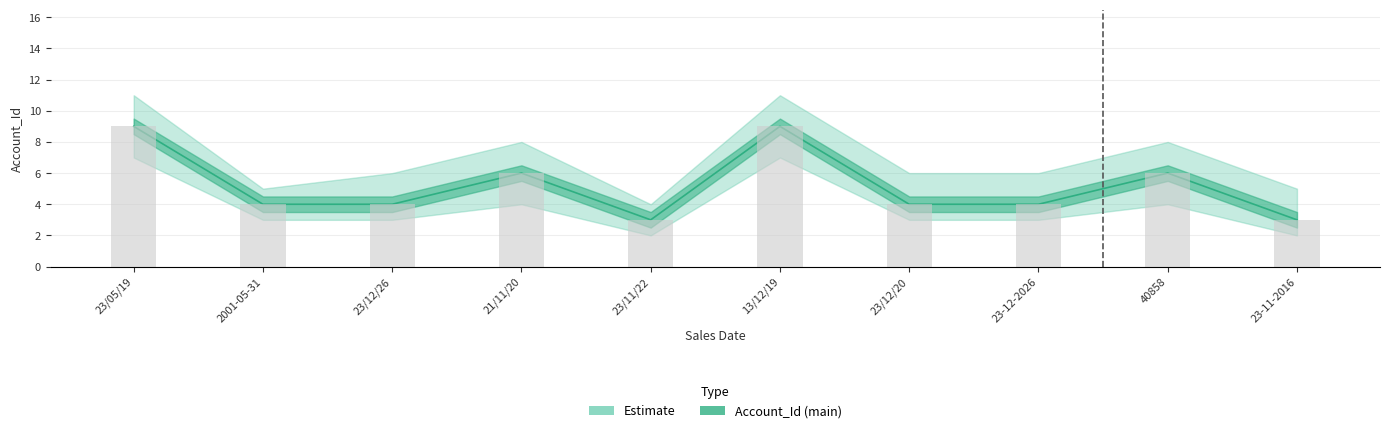

What is the label of the 3rd bar from the left?

23/12/26